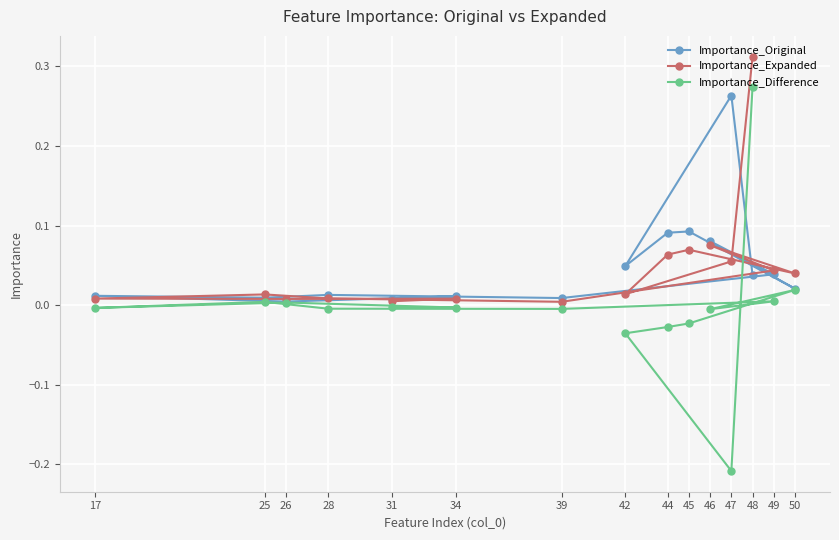

At which category is the sum across all series the highest?

48